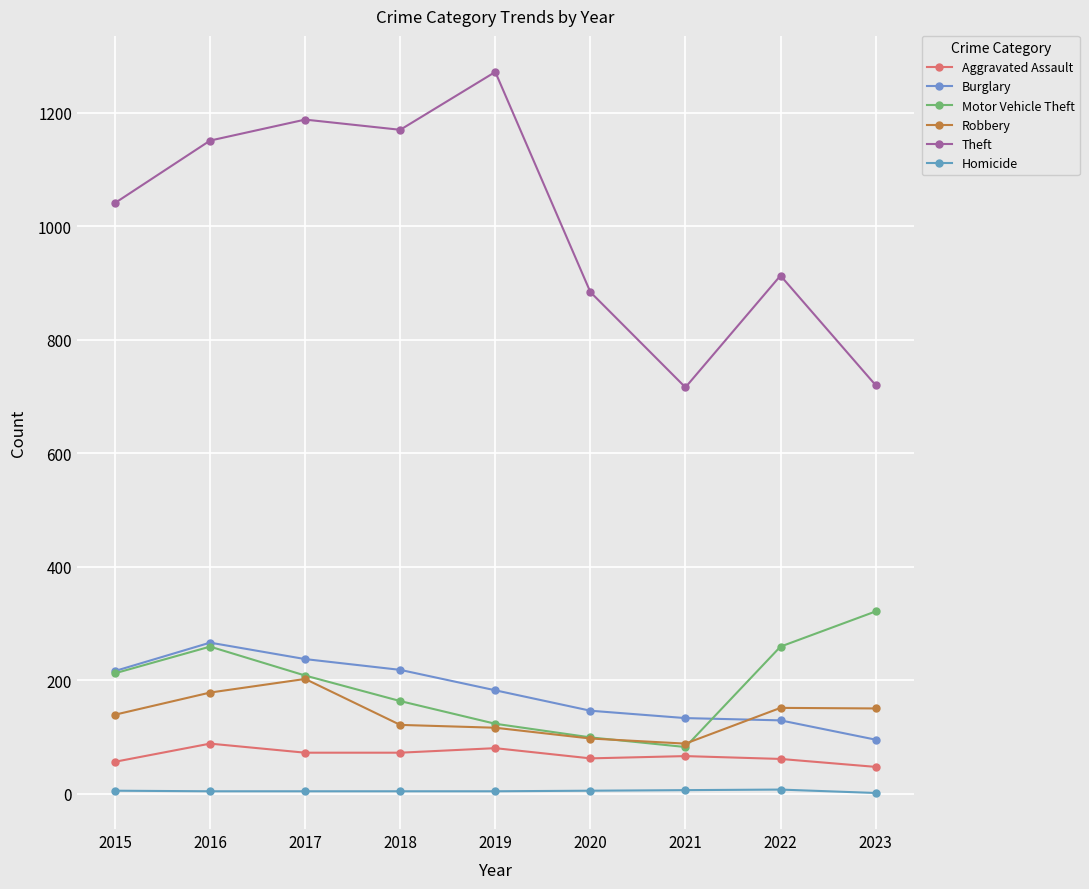

Is the value of Burglary at 2016 greater than the value of Homicide at 2017?

Yes